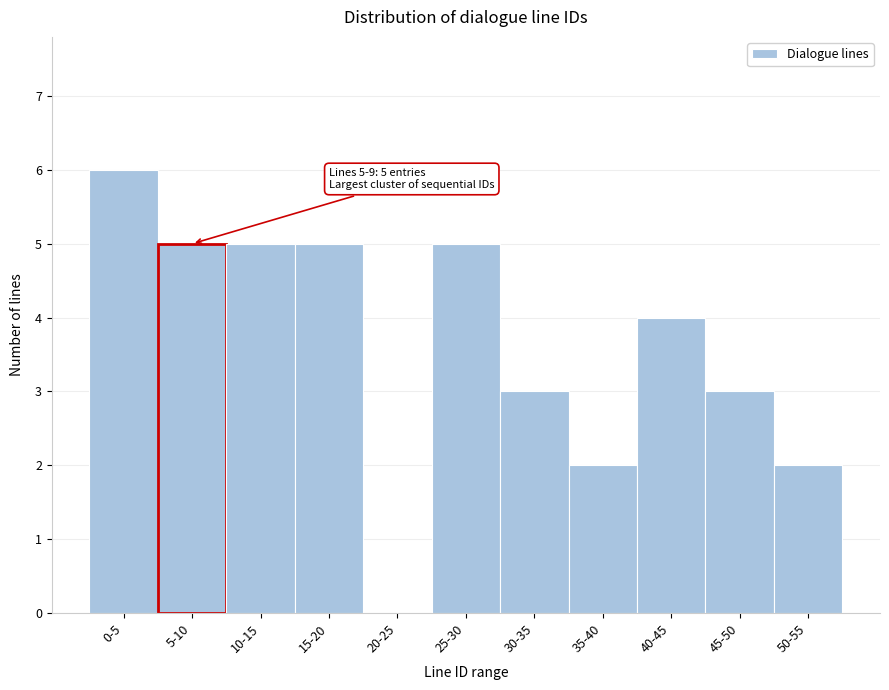

What is the greatest value displayed?

6